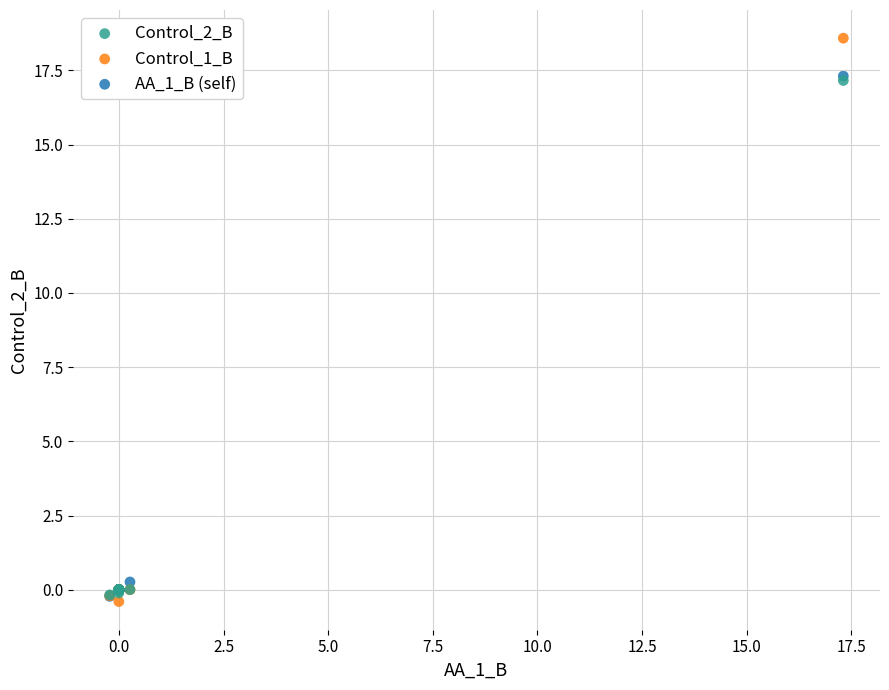

Which series reaches the maximum Y coordinate?

Control_1_B